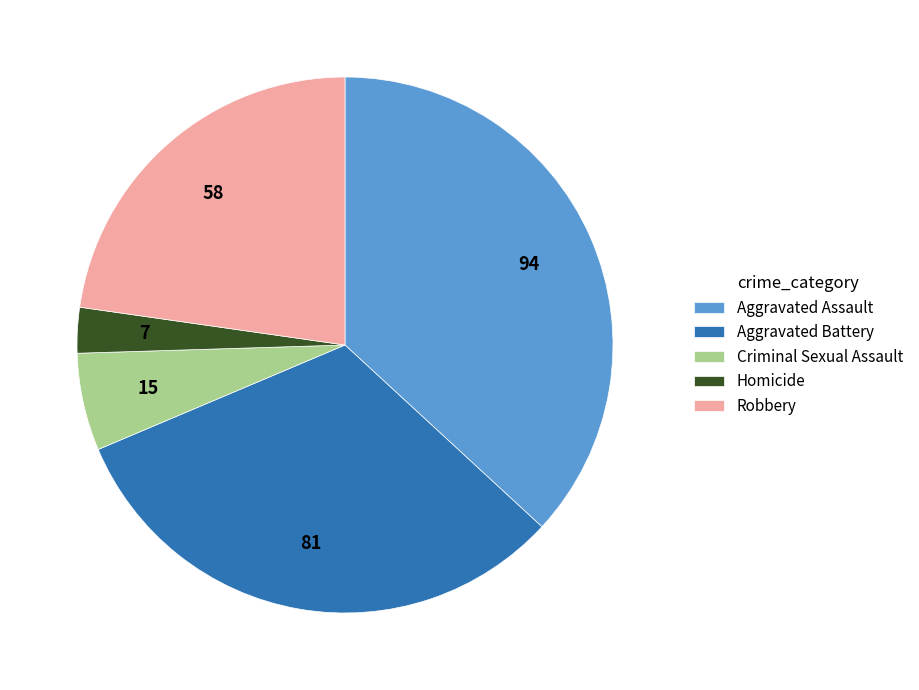

Approximately how many times larger is the value at Aggravated Assault compared to Criminal Sexual Assault?

6.3